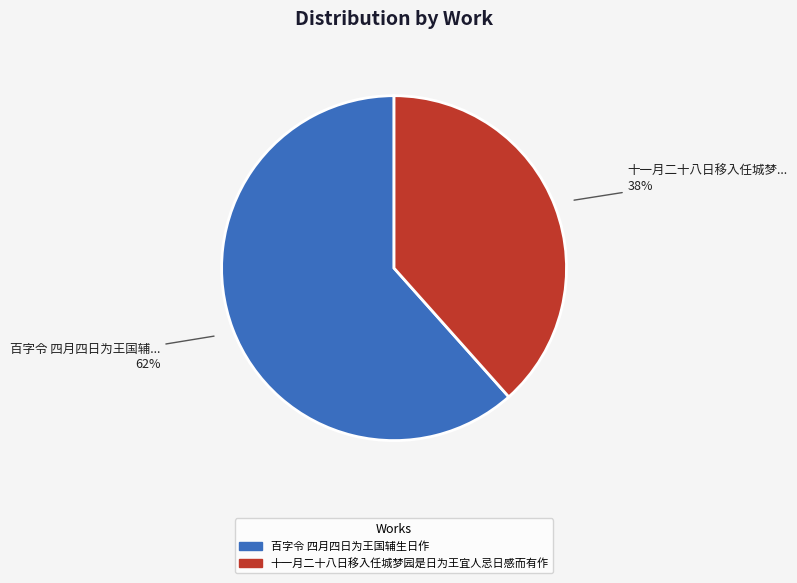

Which slice is the largest?

百字令 四月四日为王国辅生日作